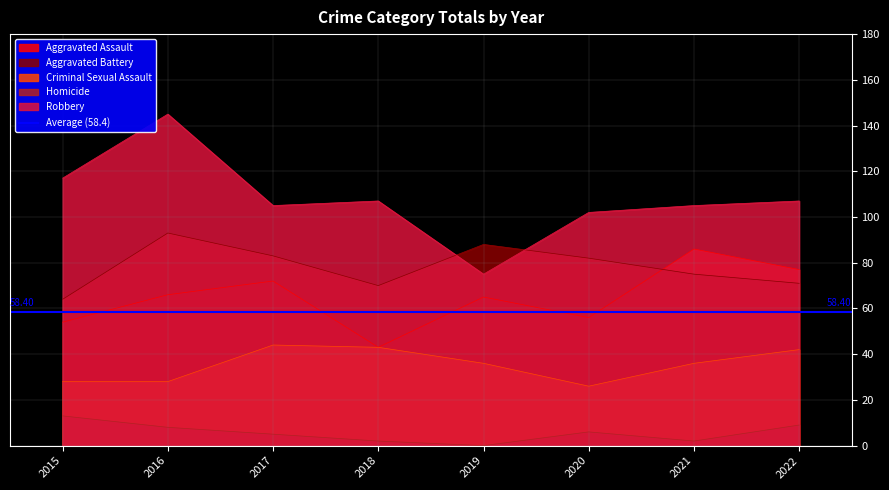

At how many categories does at least one series exceed 49?

8